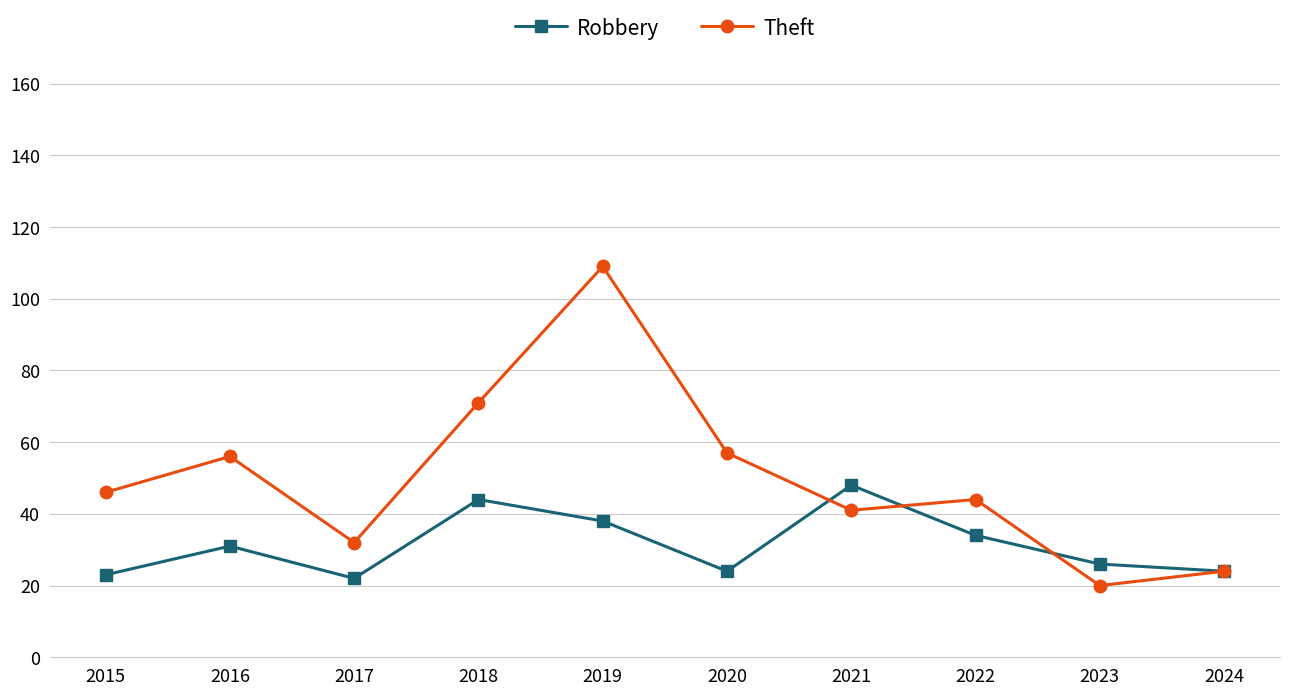

Which category has the lowest value across all series?

2023